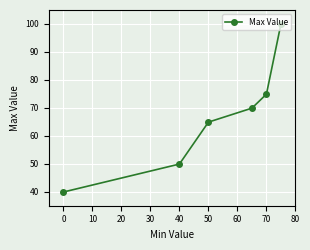

What is the difference between the values at 50 and 40?

15.0